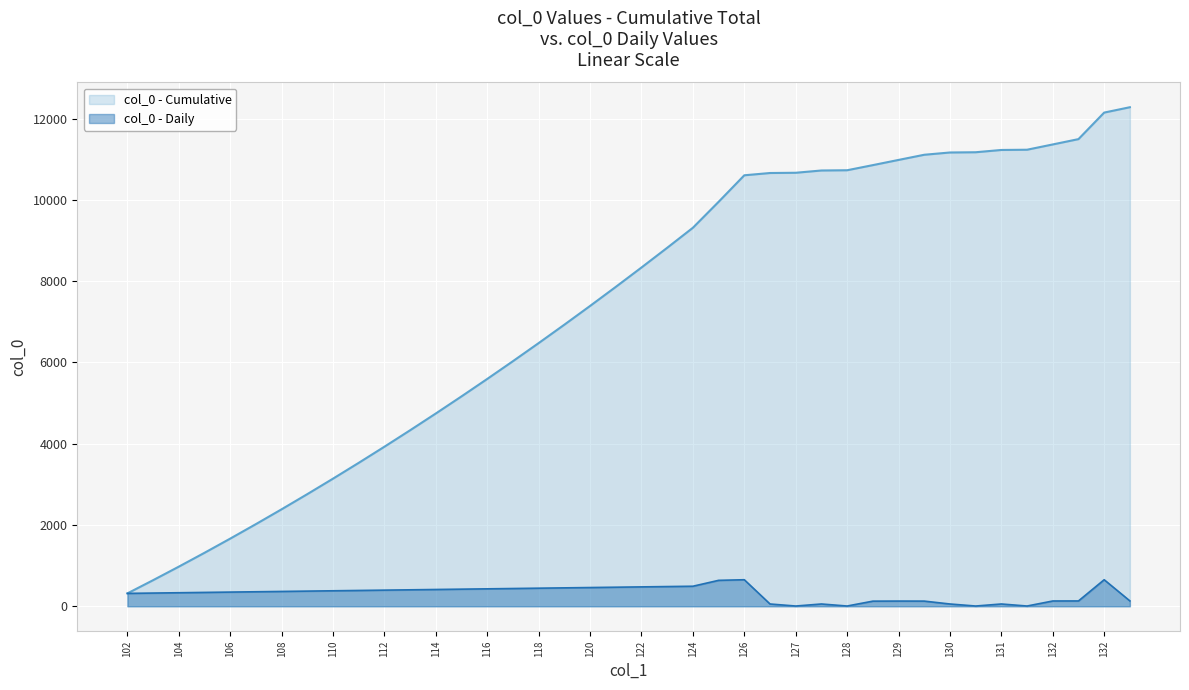

At which label is col_0 - Daily closest to 329?

104